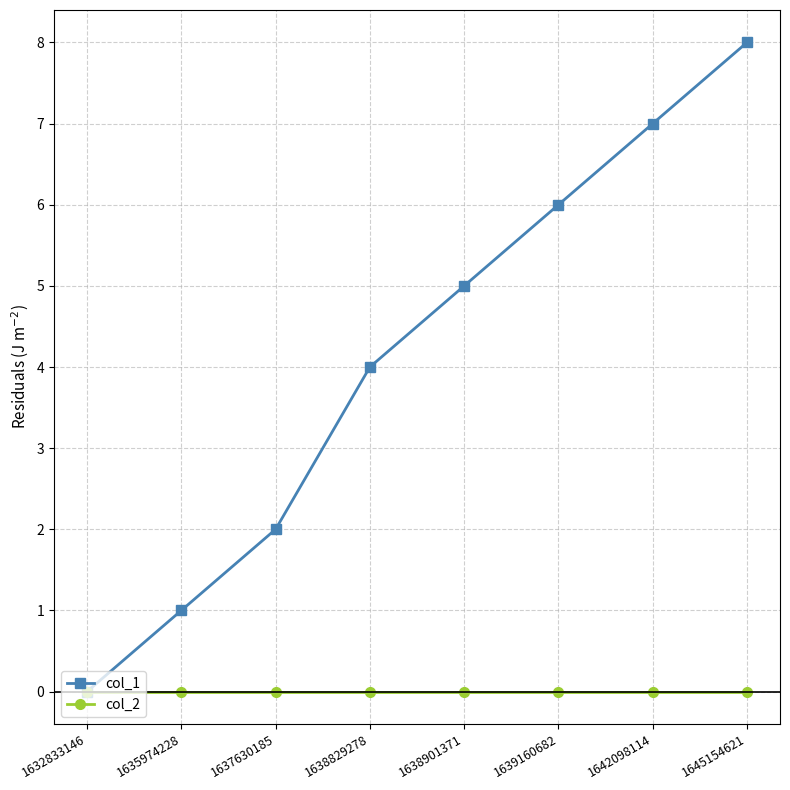

True or false: col_1 has more than 1 points higher than both neighbors.

False